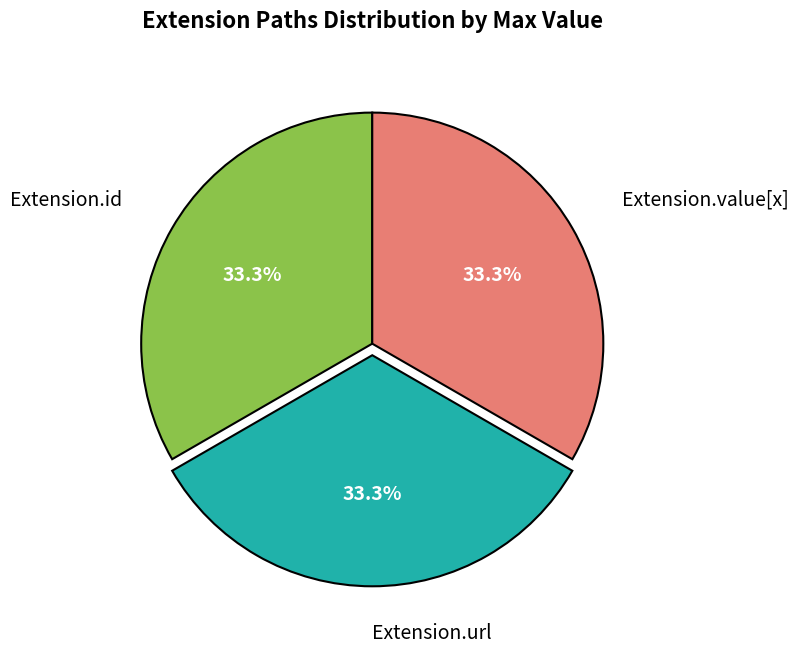

Is there a majority slice in this chart?

No